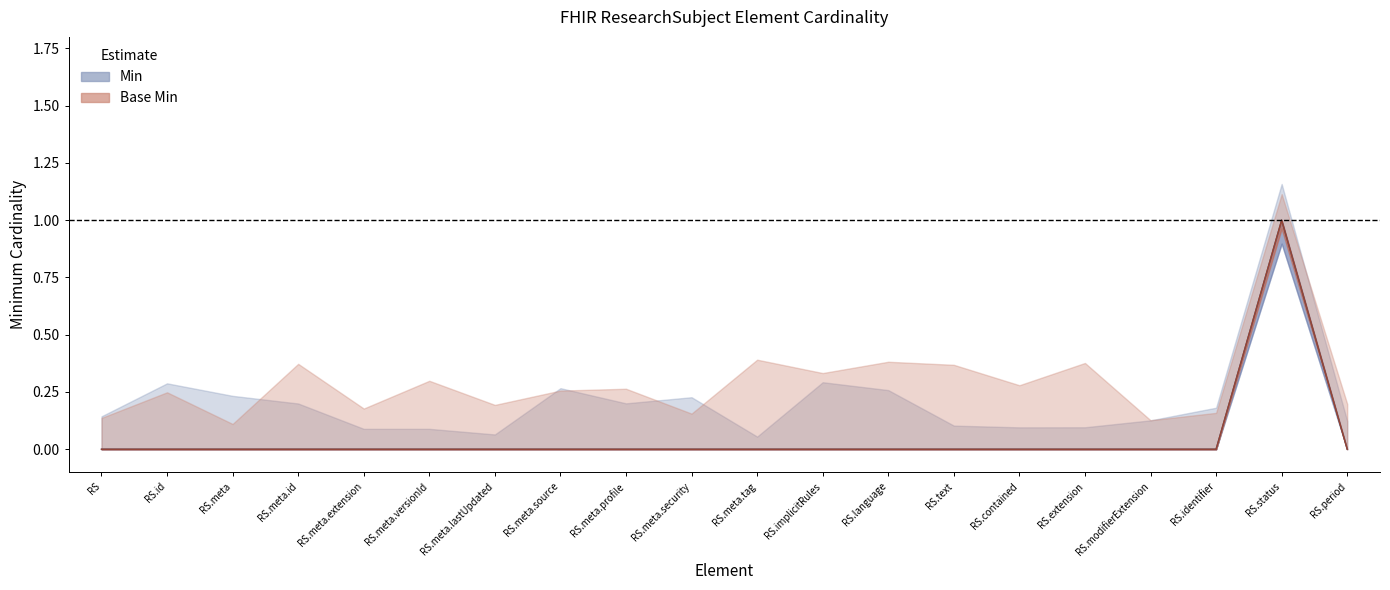

What is the highest value of the Min series?

1